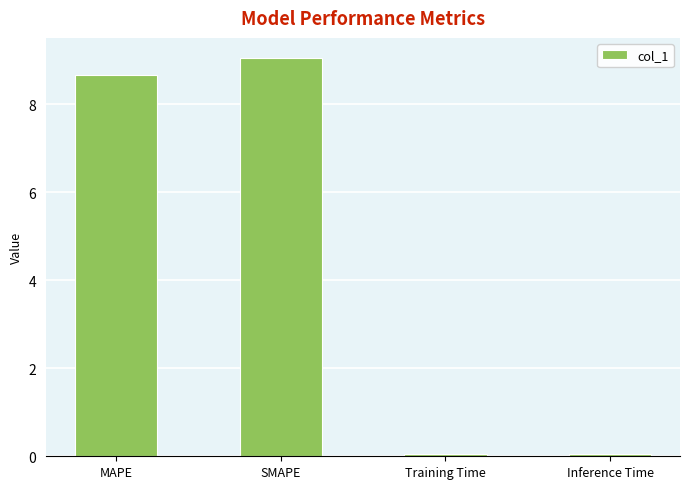

At which category does the chart reach its peak across all series?

SMAPE